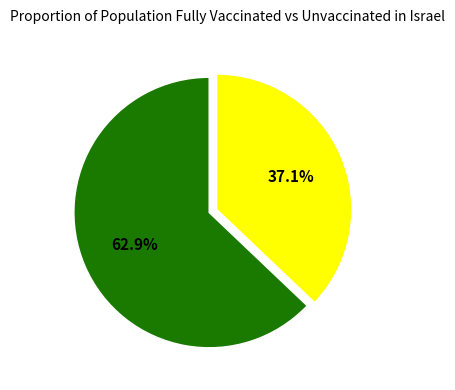

Does any single category account for the majority?

Yes